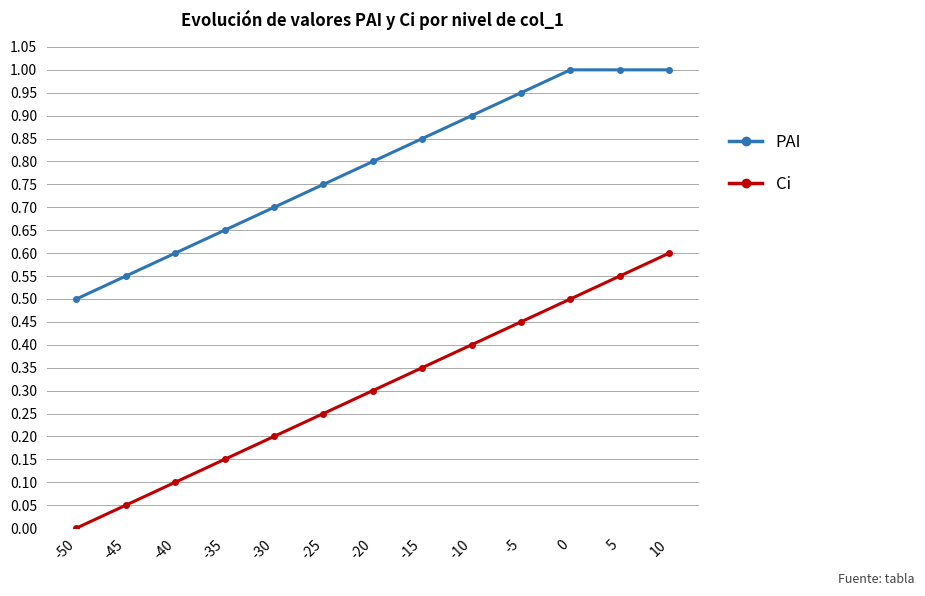

True or false: PAI has more than 1 interior local peaks.

False